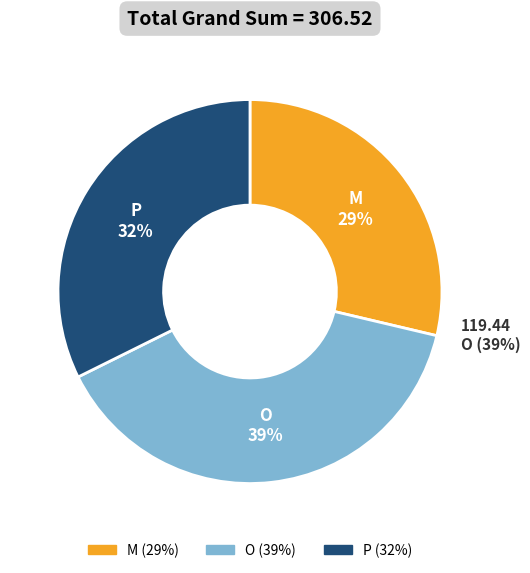

Is there any slice that represents more than half of the pie?

No